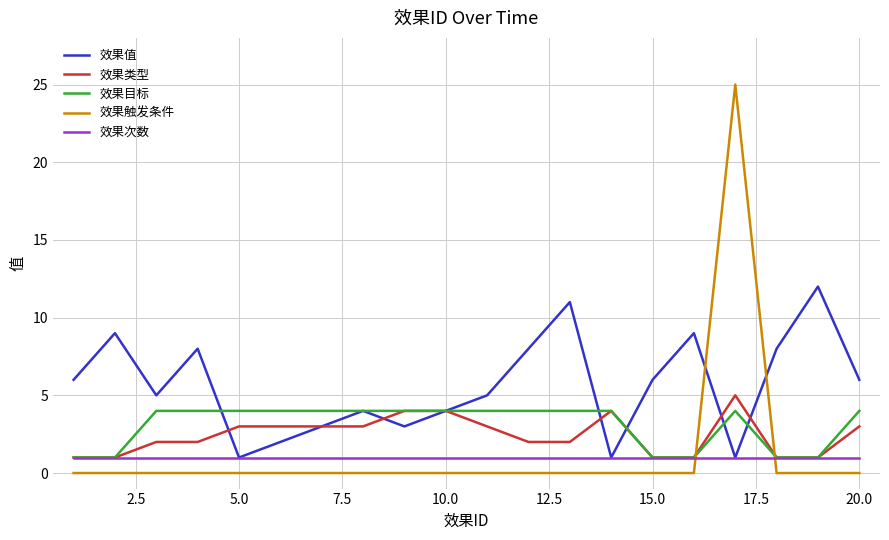

Which series ends up on top after the final intersection of 效果次数 and 效果触发条件?

效果次数